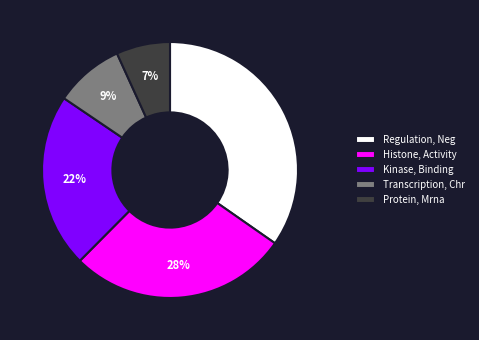

How many slices are in this pie chart?

5